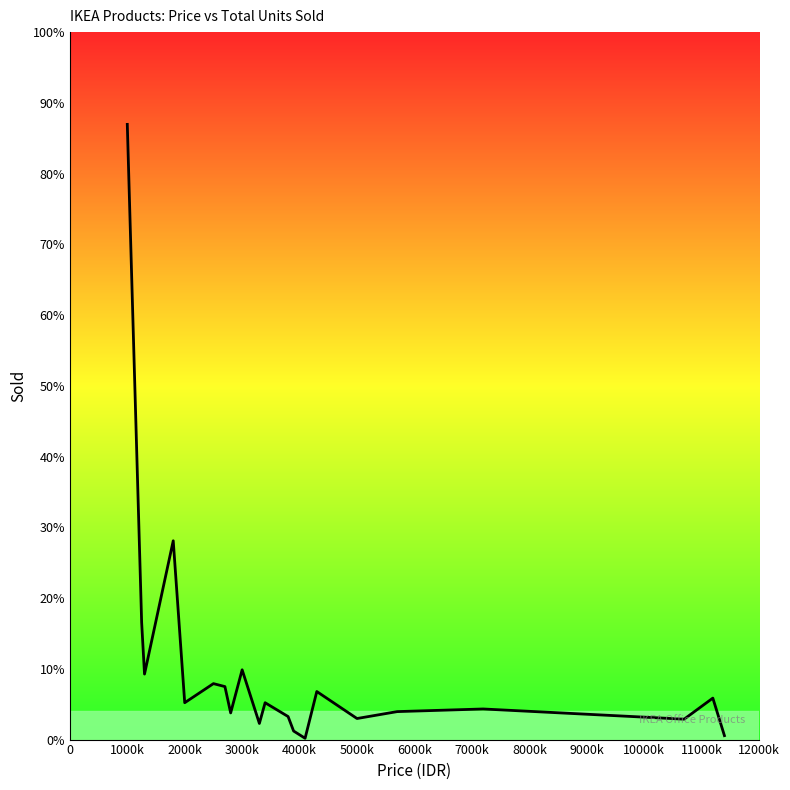

How many interior local peaks (higher than both neighbors) does the data have?

7